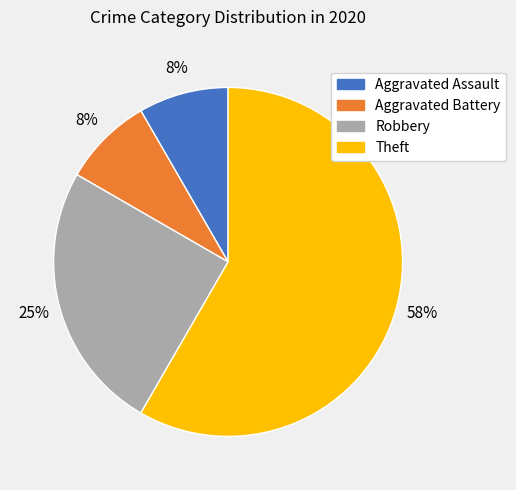

What percentage is the Aggravated Assault slice, to the nearest percent?

8%